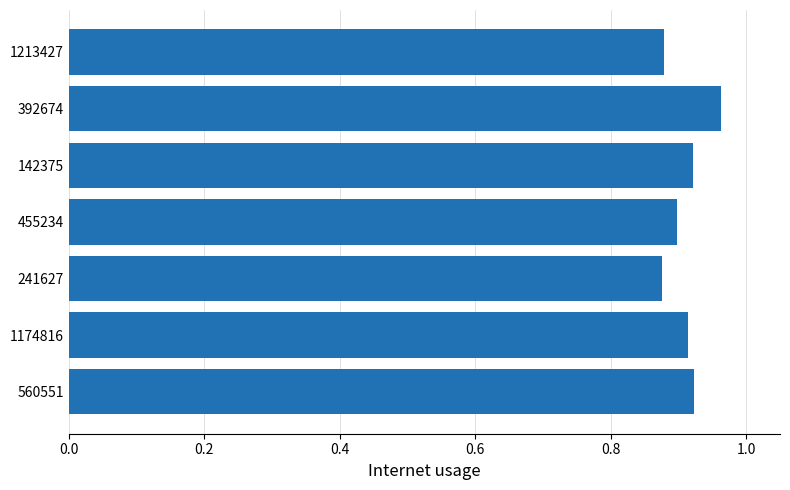

Which label corresponds to the largest value in the chart?

392674